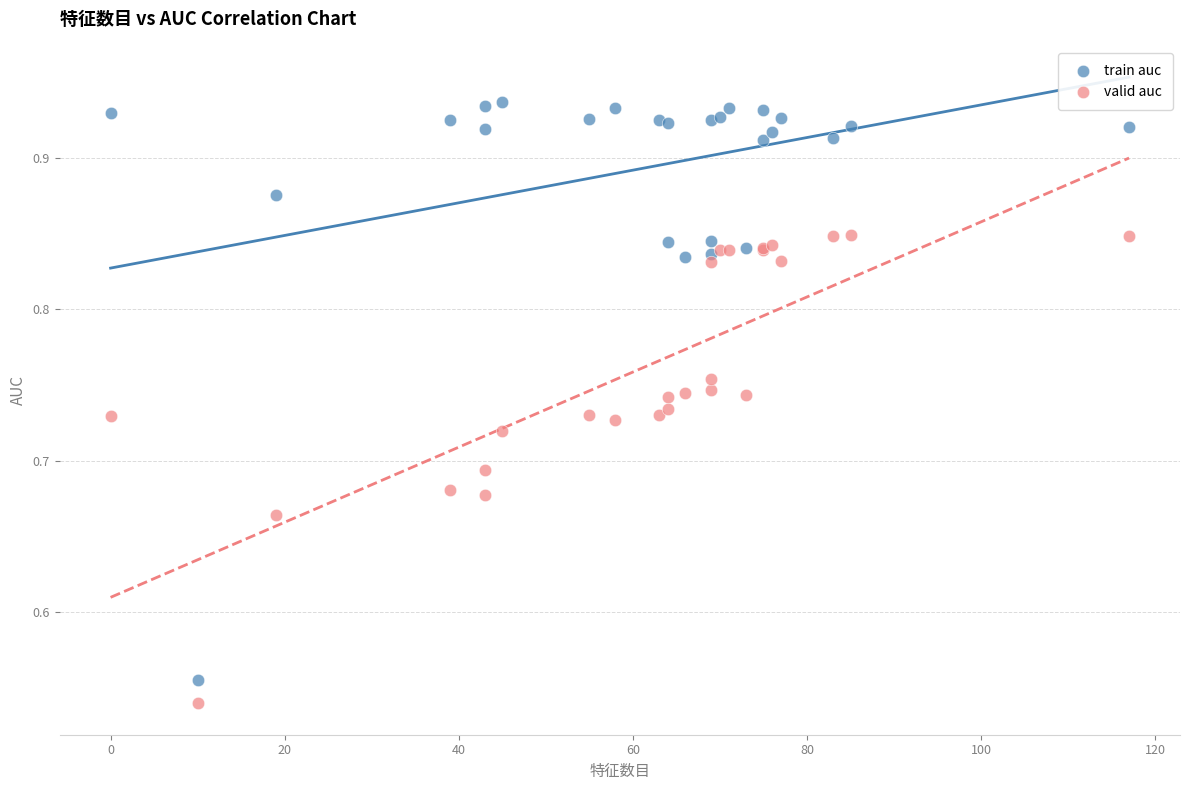

Which series reaches the minimum Y coordinate?

valid auc